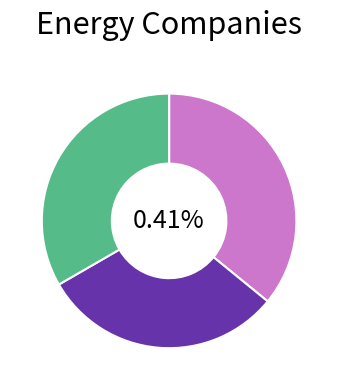

Is there a majority slice in this chart?

No